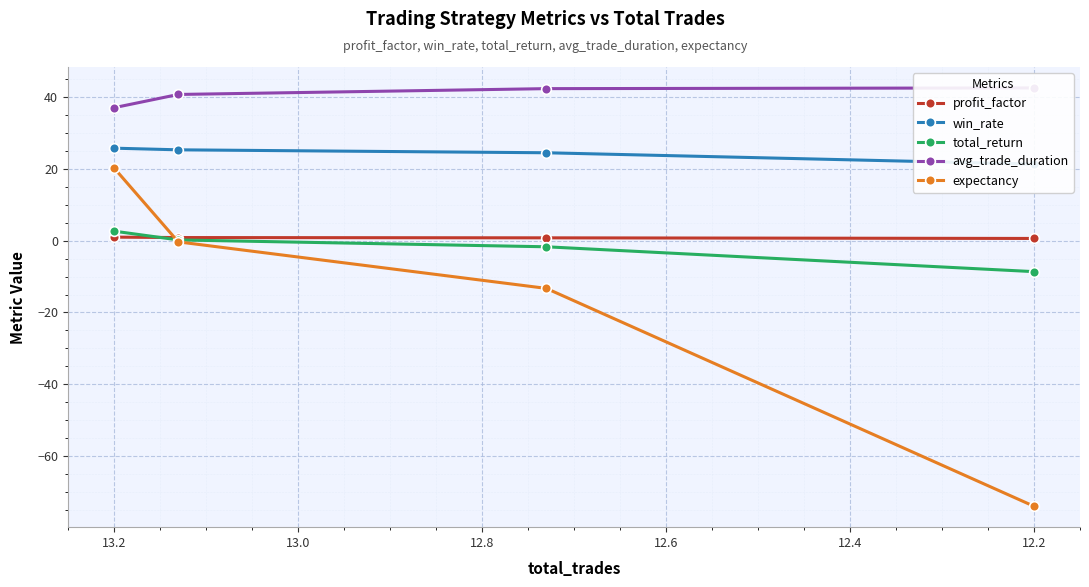

What is the lowest value of the profit_factor series?

0.6